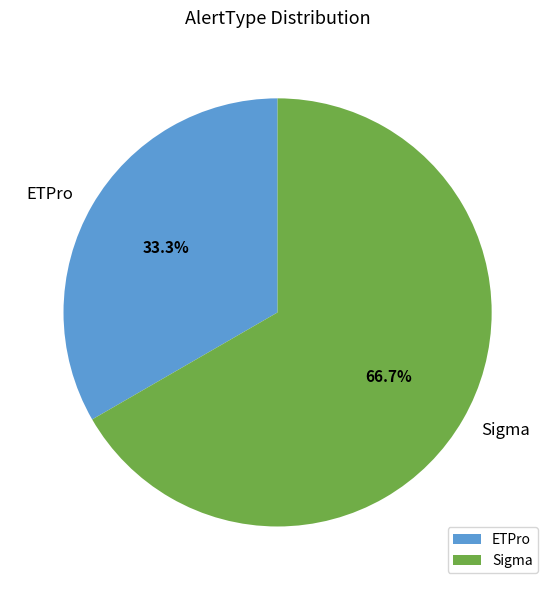

Count the number of slices in the pie.

2